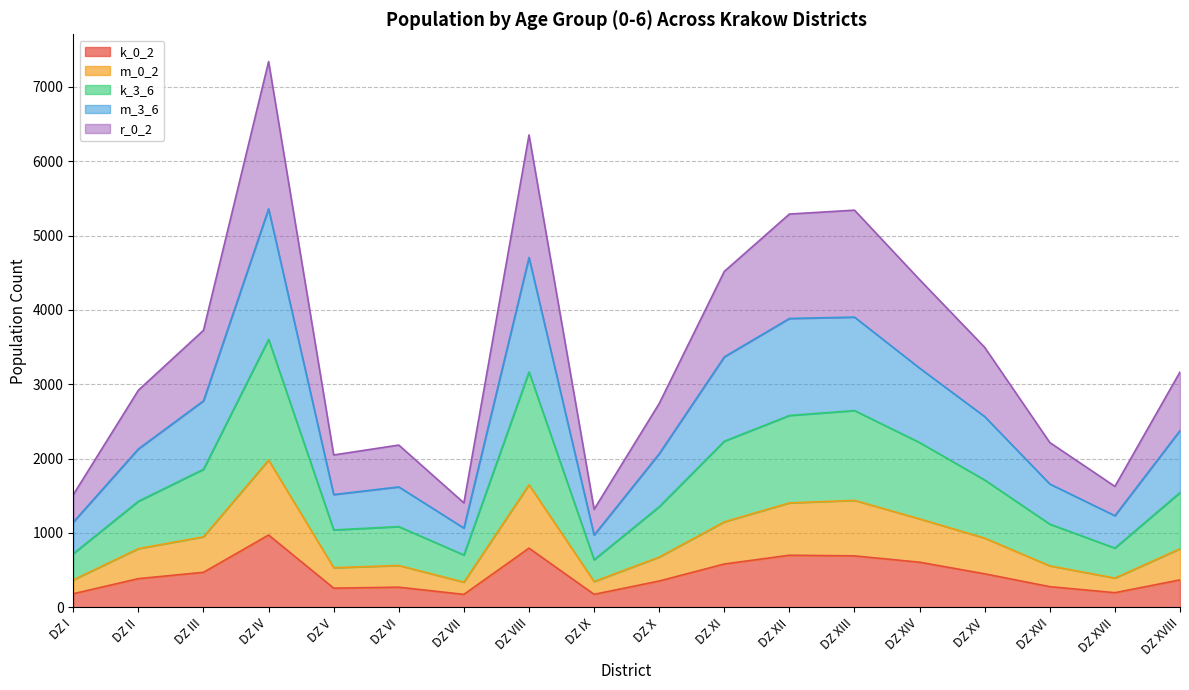

Which has a higher value, DZ XIV or DZ XV?

DZ XIV